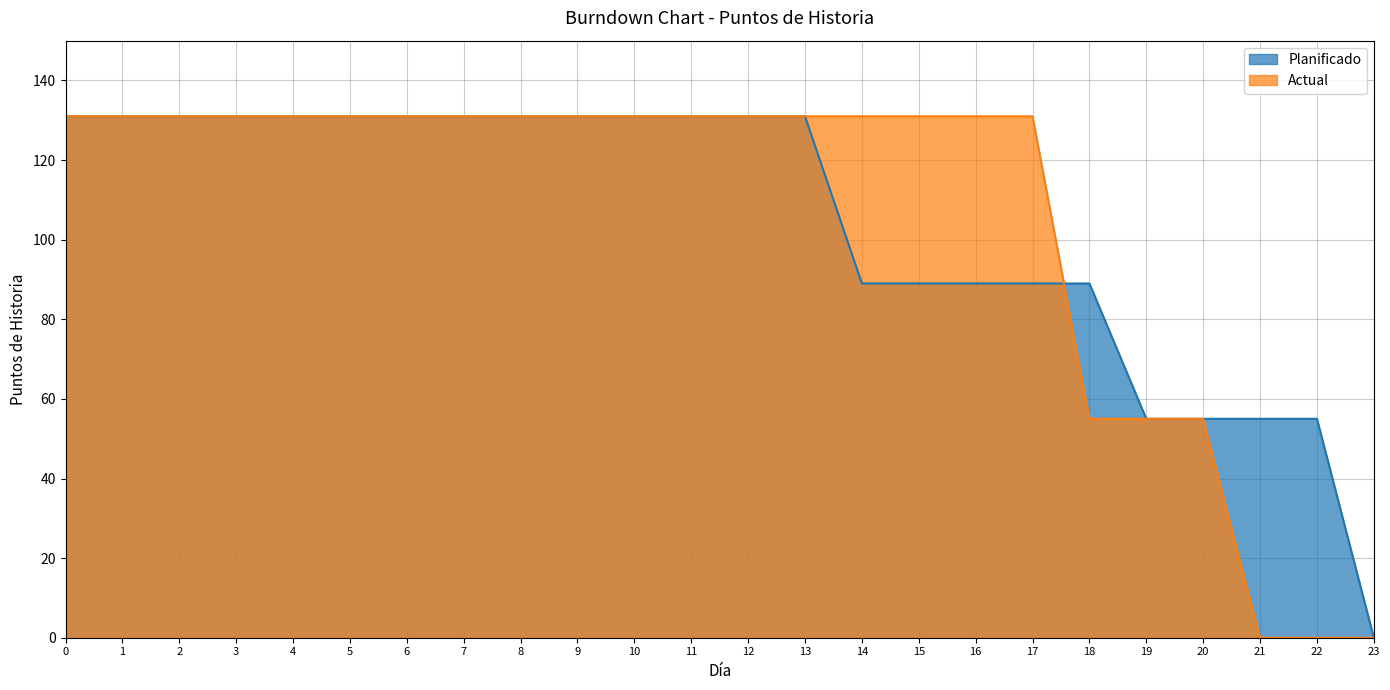

What is the total value across all series at 19?

110